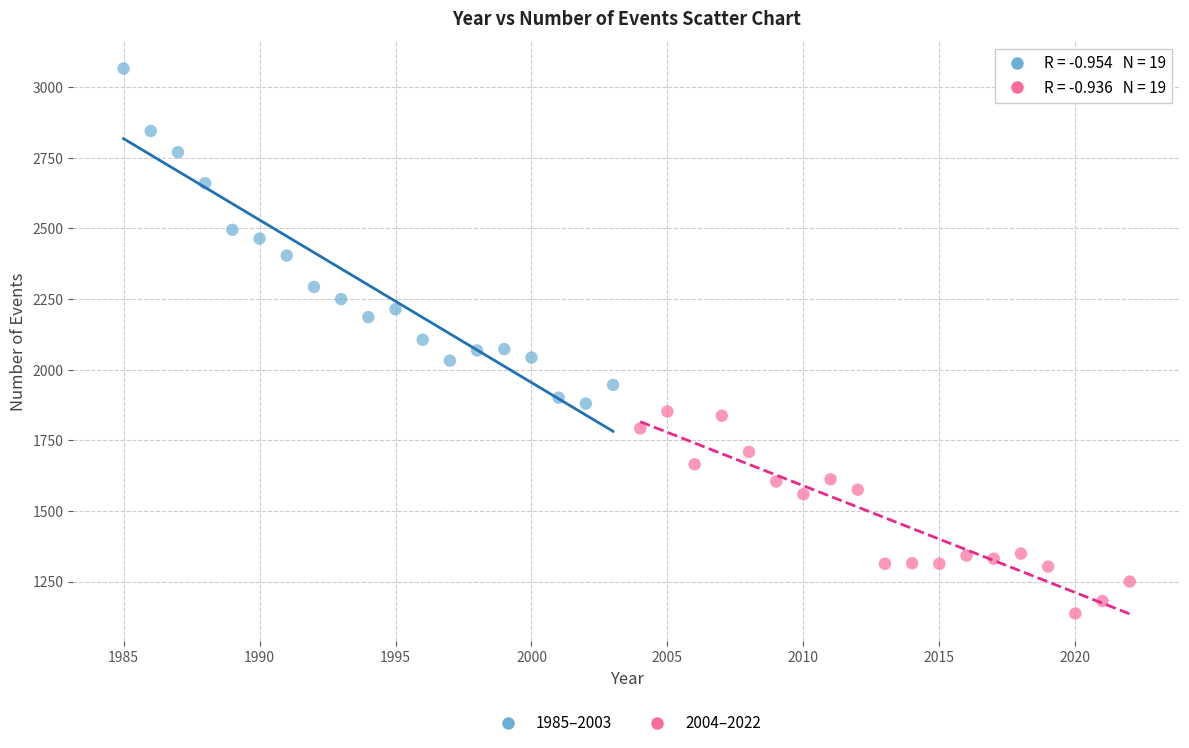

Which series has the widest spread of Y values?

1985–2003